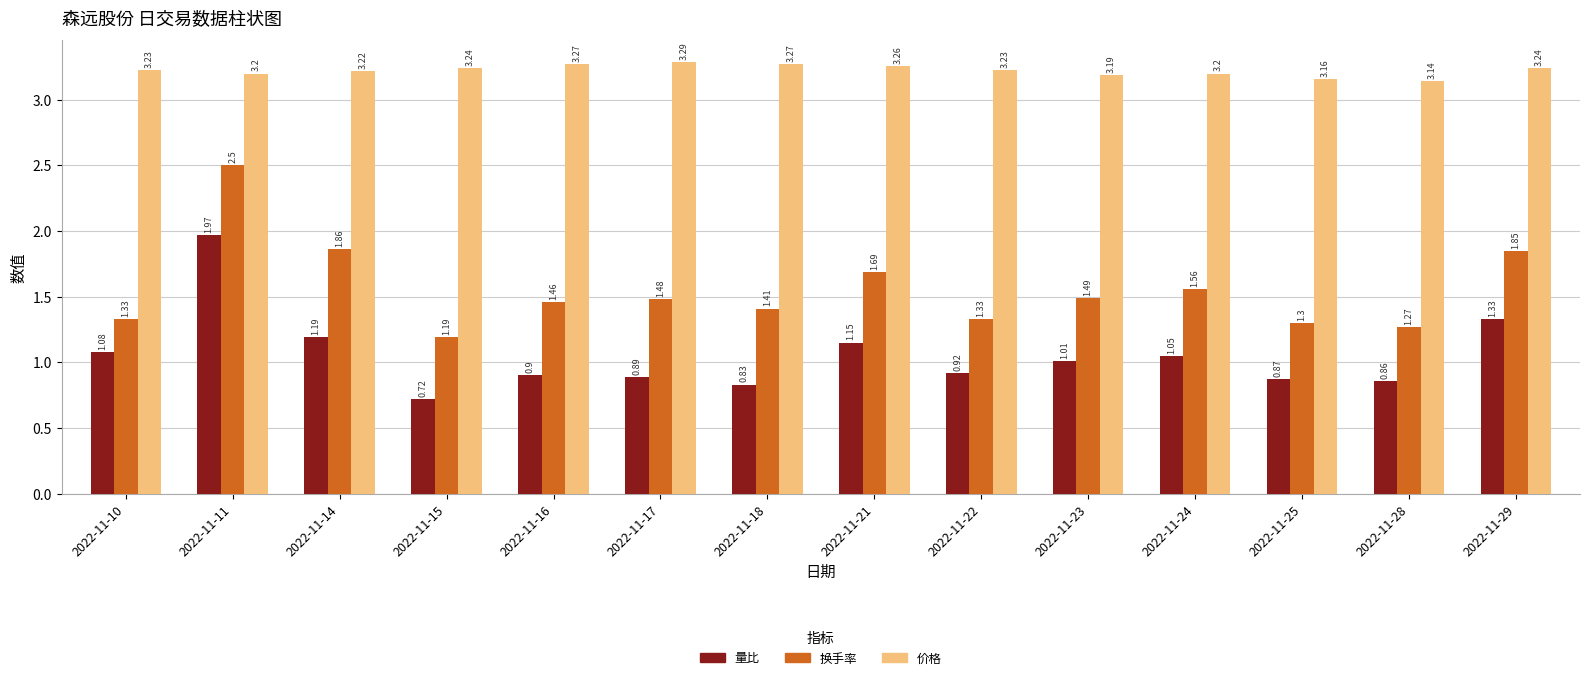

What is the sum of all 价格 values?

45.1